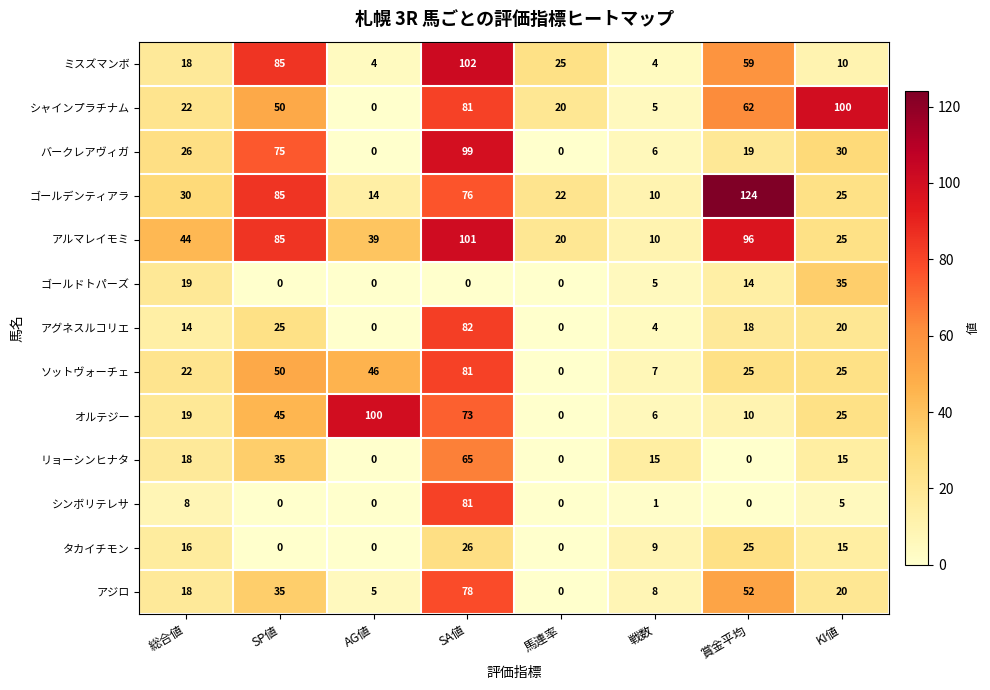

Which category has the lowest value in the ソットヴォーチェ series?

馬連率